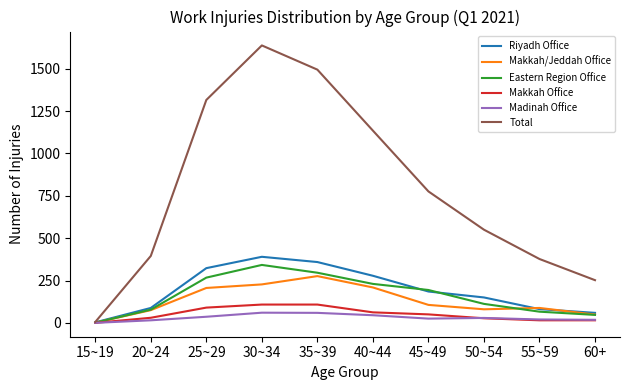

What is the difference between the maximum and minimum values in the Makkah/Jeddah Office series?

275